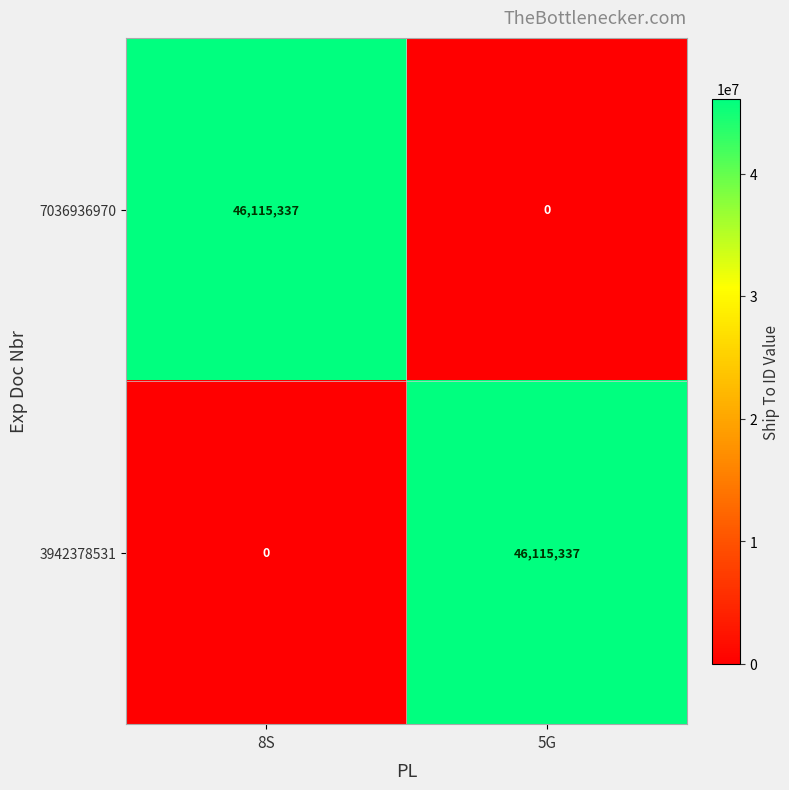

The 3942378531 series shows 28092909 at 8S. True or false?

False